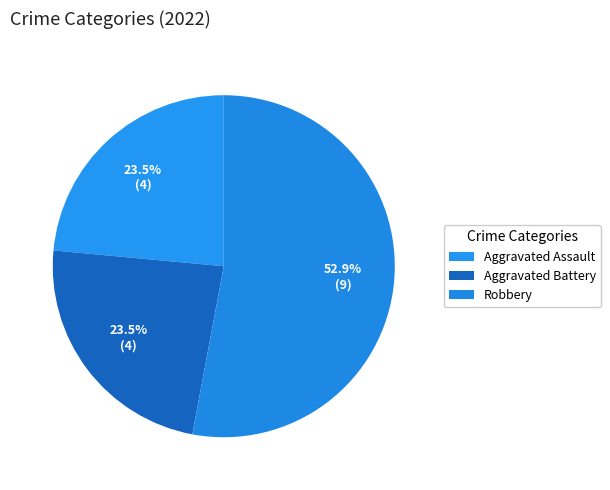

Count the number of slices in the pie.

3